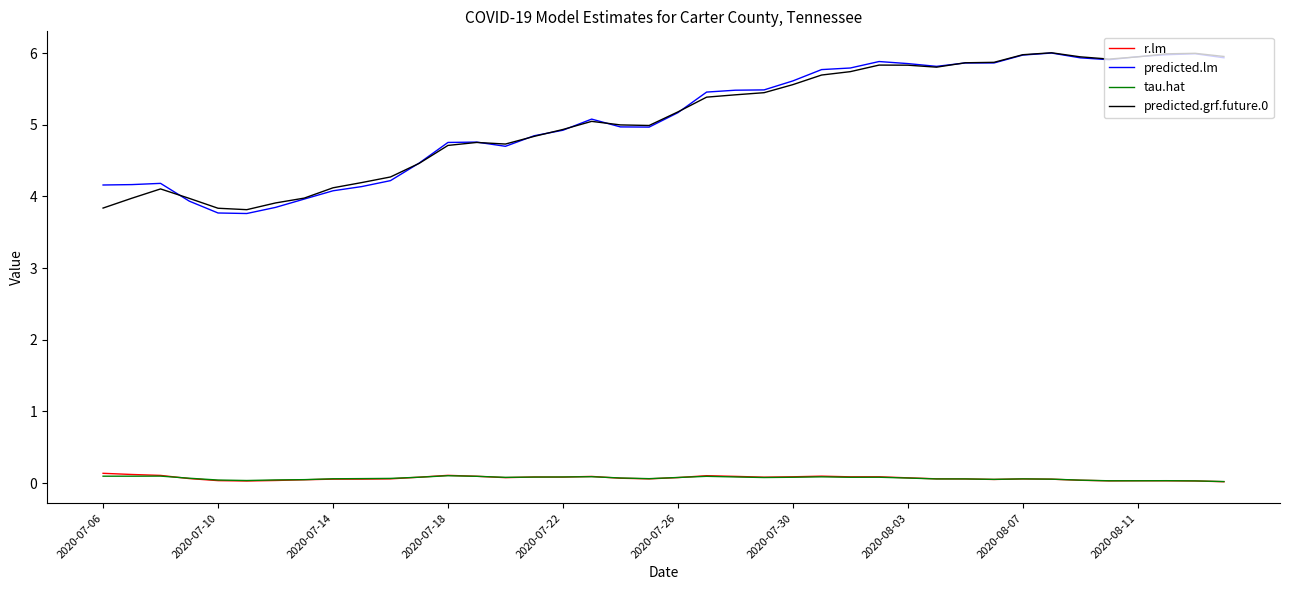

How many lines are shown in the chart?

4